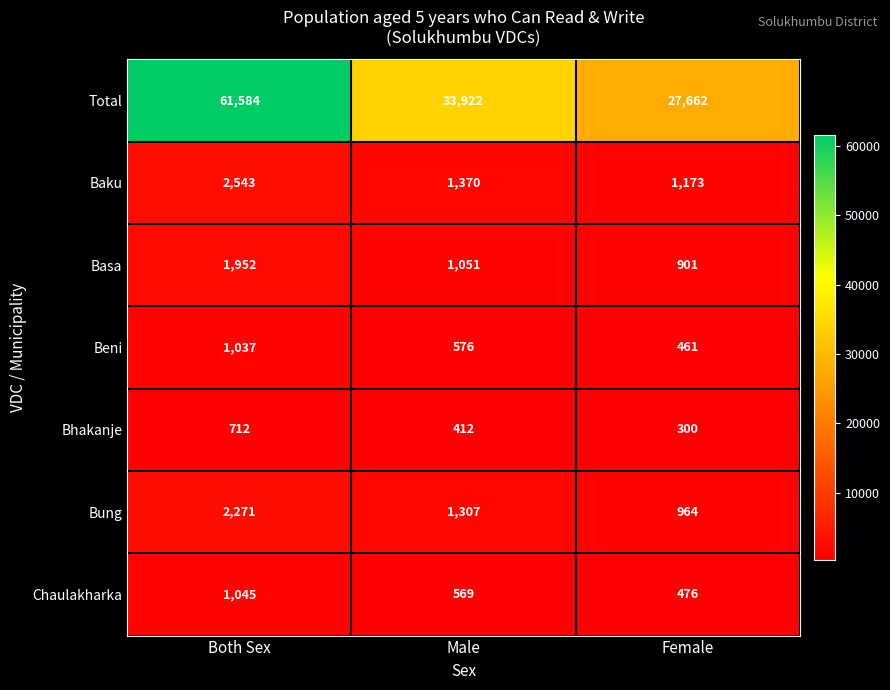

How many data points does each series have?

3